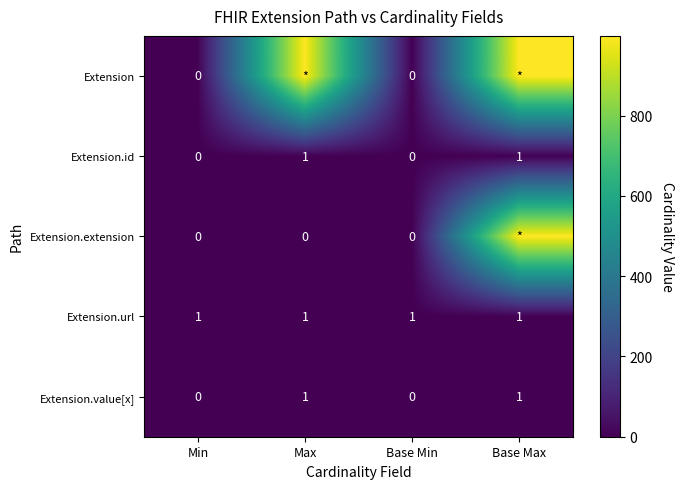

How many data points does each series have?

4